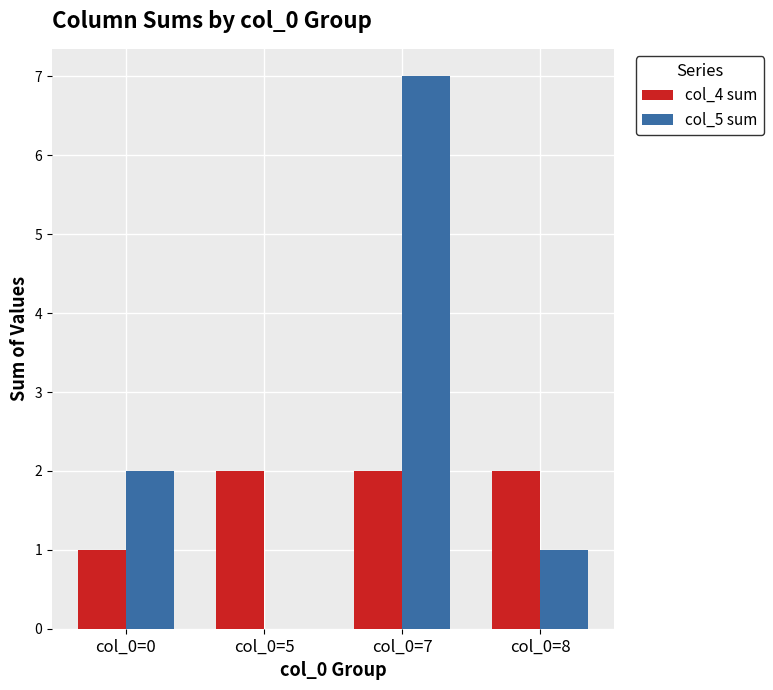

Is the value of col_4 sum at col_0=5 greater than the value of col_5 sum at col_0=5?

Yes